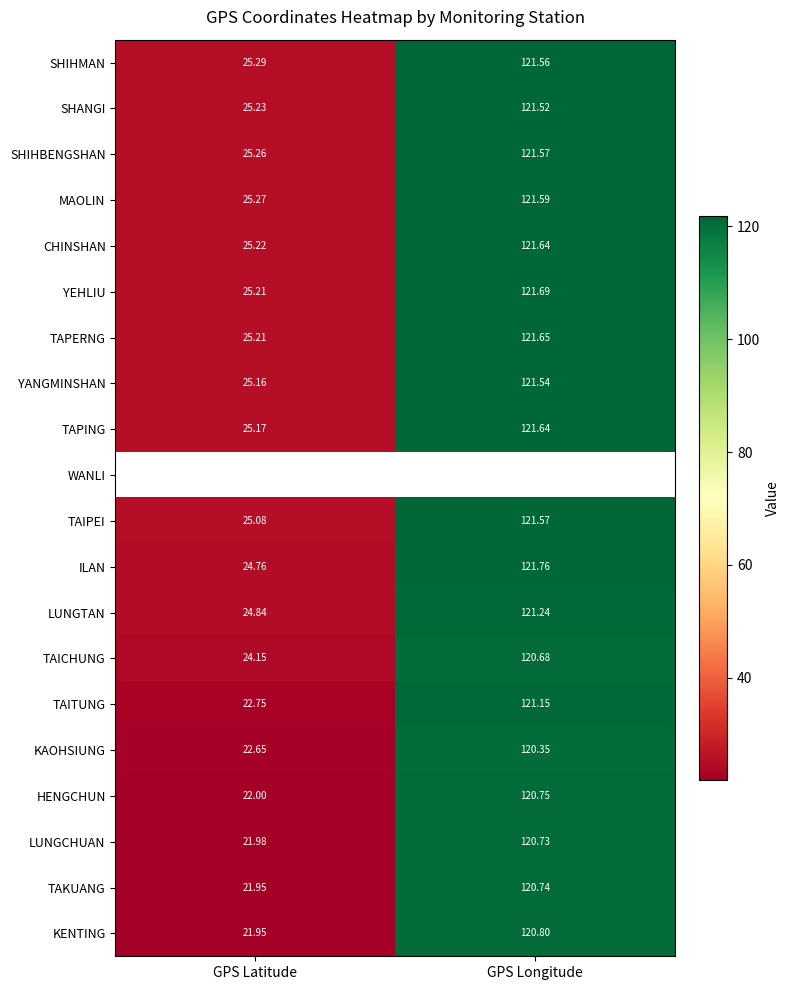

Count the number of categories in the chart.

2